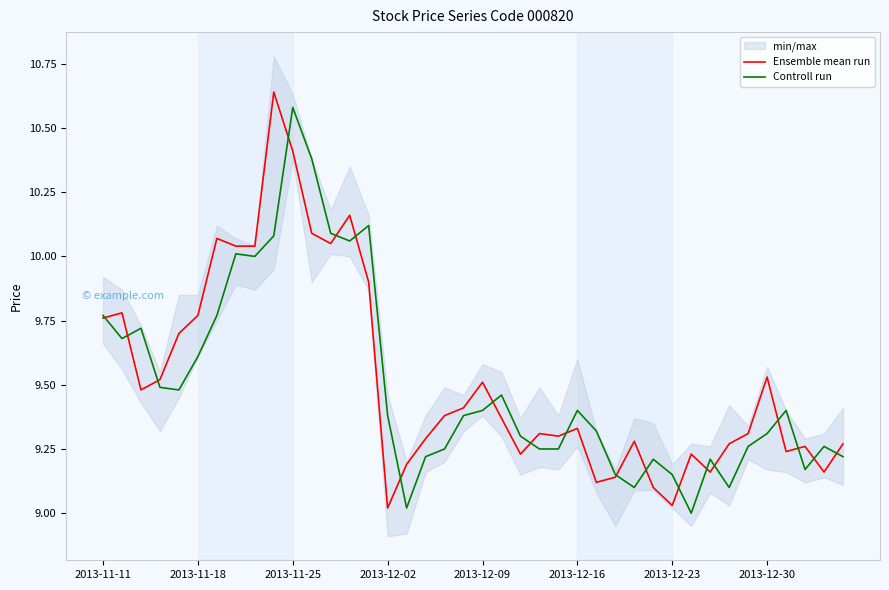

Is this an area chart (filled region under the line)?

No